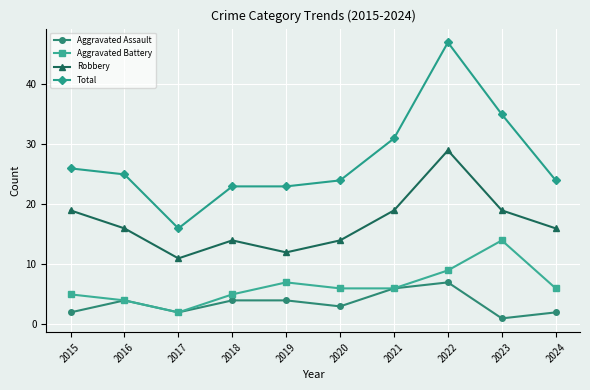

True or false: Robbery has more than 0 points higher than both neighbors.

True